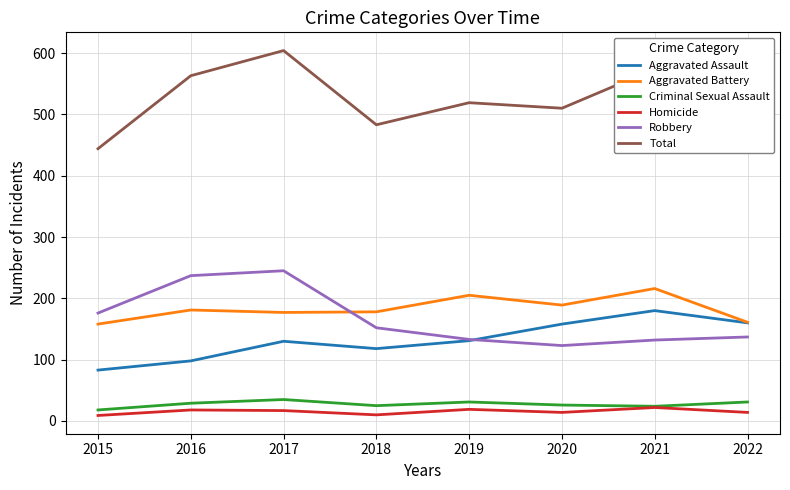

True or false: Total and Homicide cross at least once.

False